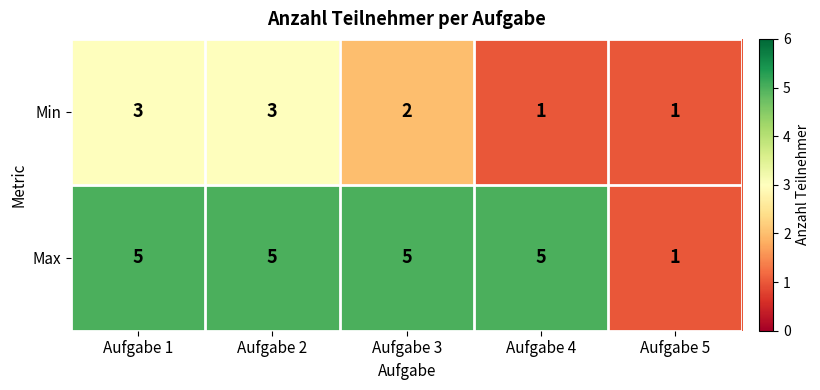

Which series has the largest total across all categories?

Max